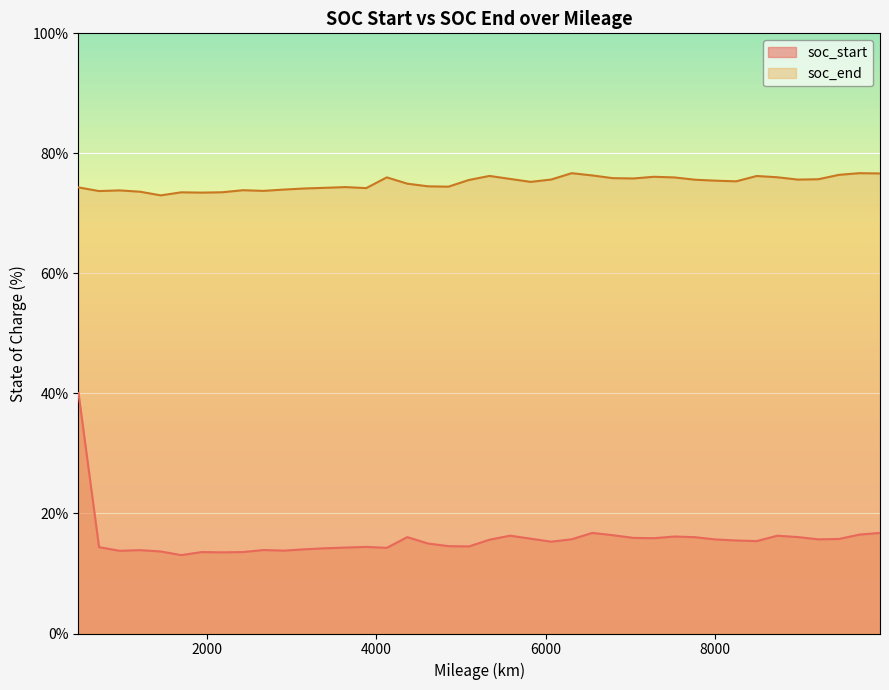

What are all the series names shown in the legend?

soc_start, soc_end